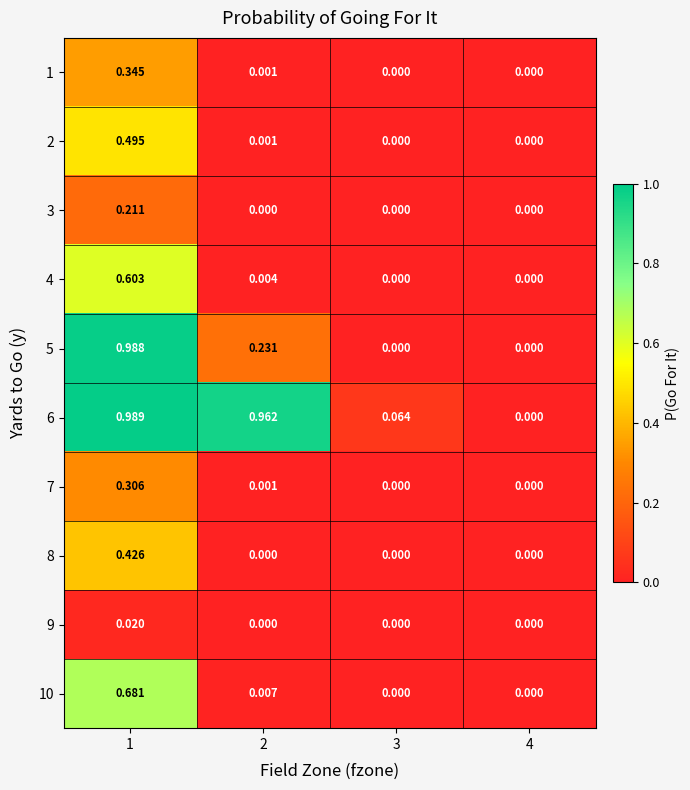

At which category does the chart reach its peak across all series?

1